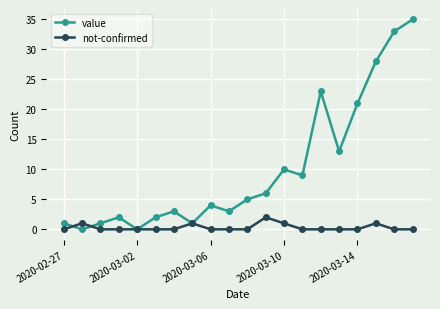

In value, how many points are lower than both neighbors (excluding endpoints)?

6